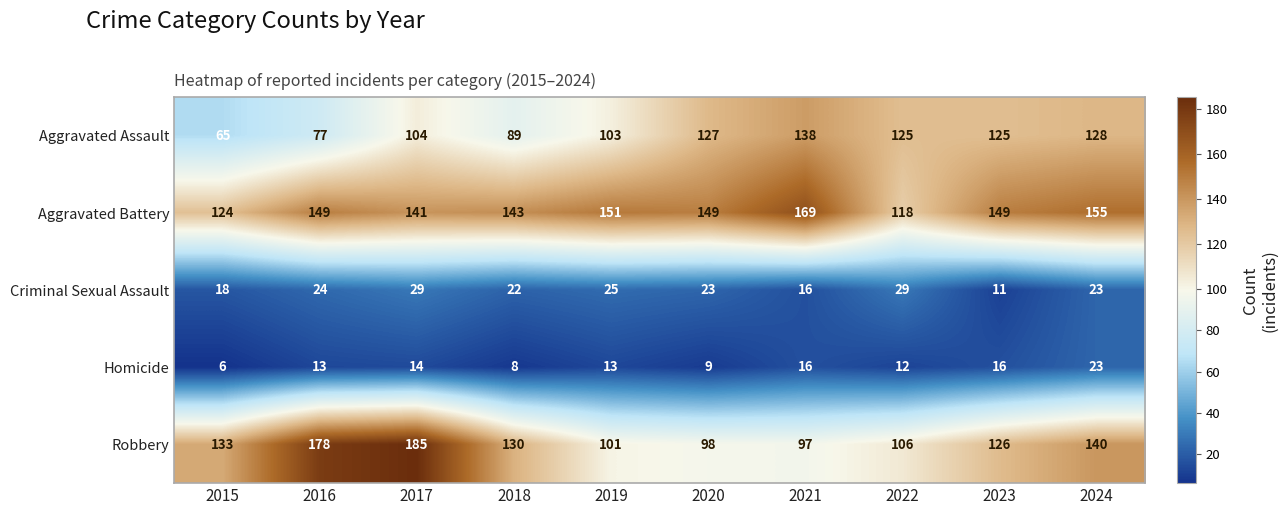

How many data points does each series have?

10